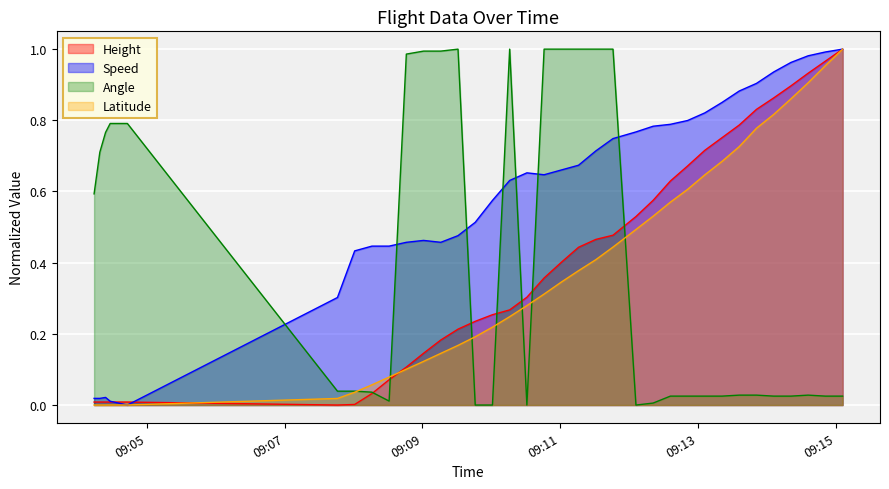

Which series has the largest total across all categories?

Speed